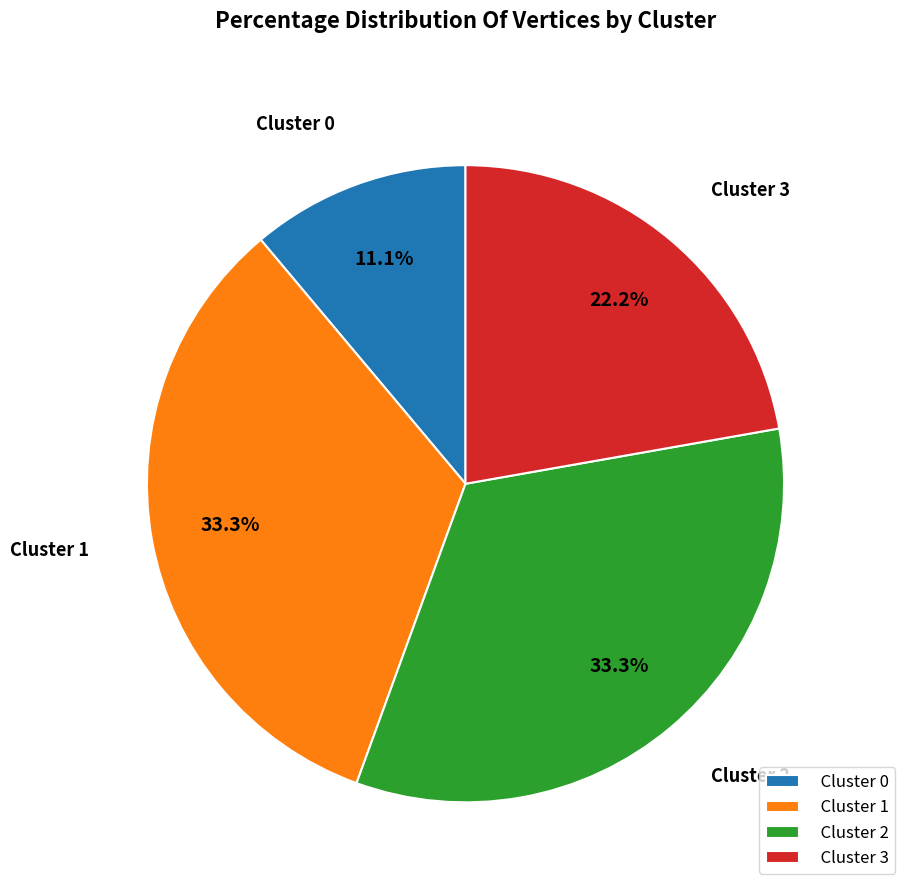

Is it true that Cluster 2 is 33% of the pie?

True